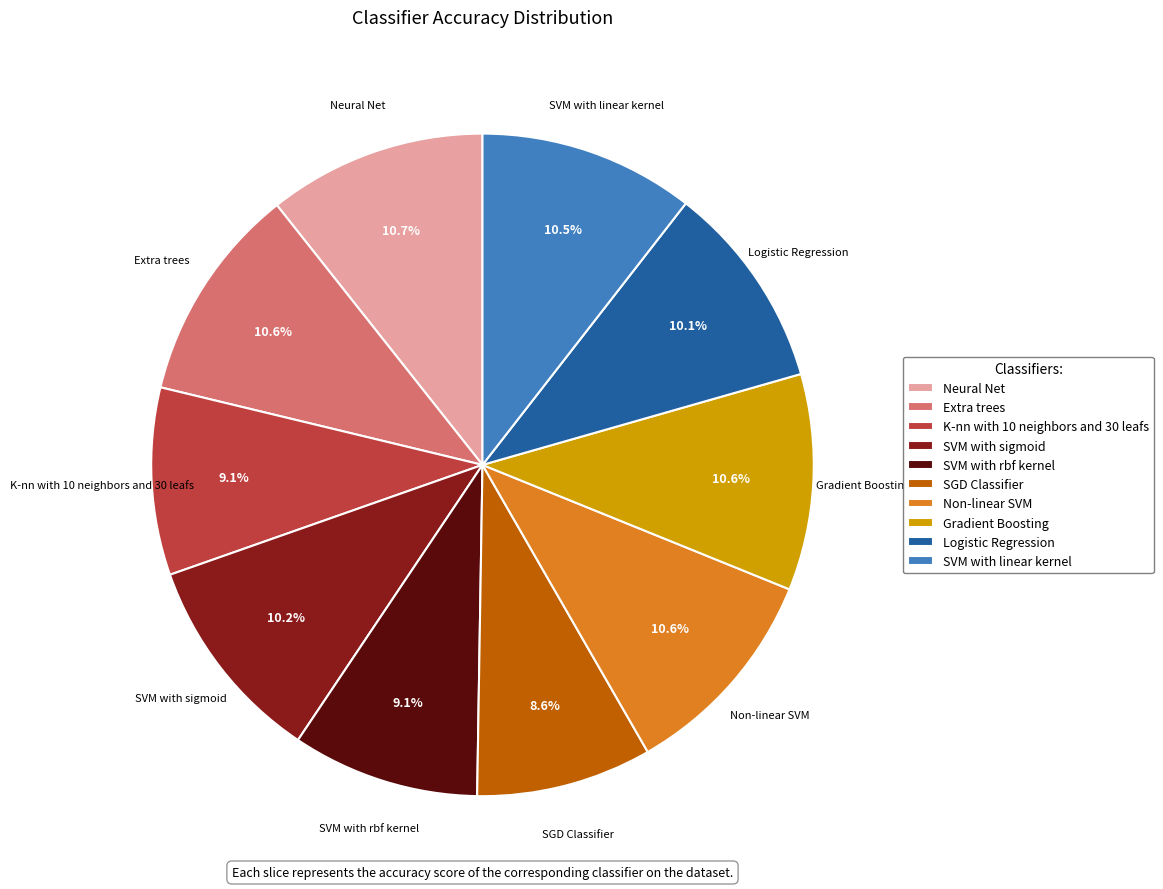

What percentage is the Logistic Regression slice, to the nearest percent?

10%